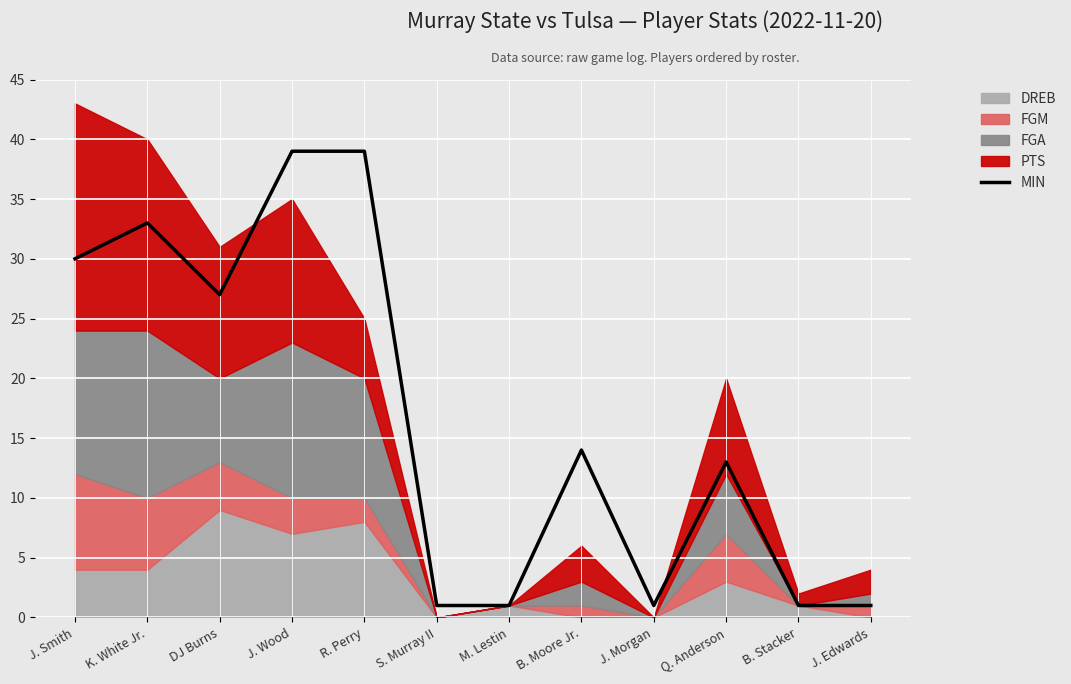

Where is the data nearest to the value 20?

B. Moore Jr.